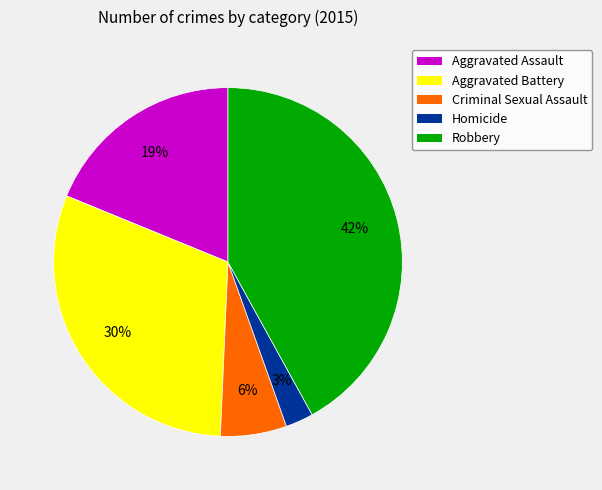

Combined, do Robbery and Aggravated Assault account for over 50%?

Yes